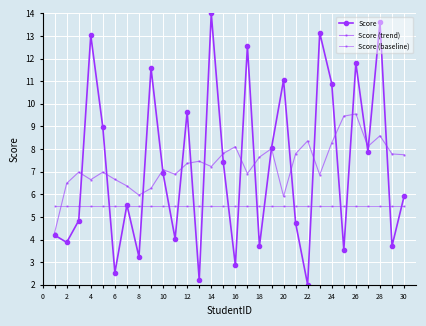

How many lines are shown in the chart?

3